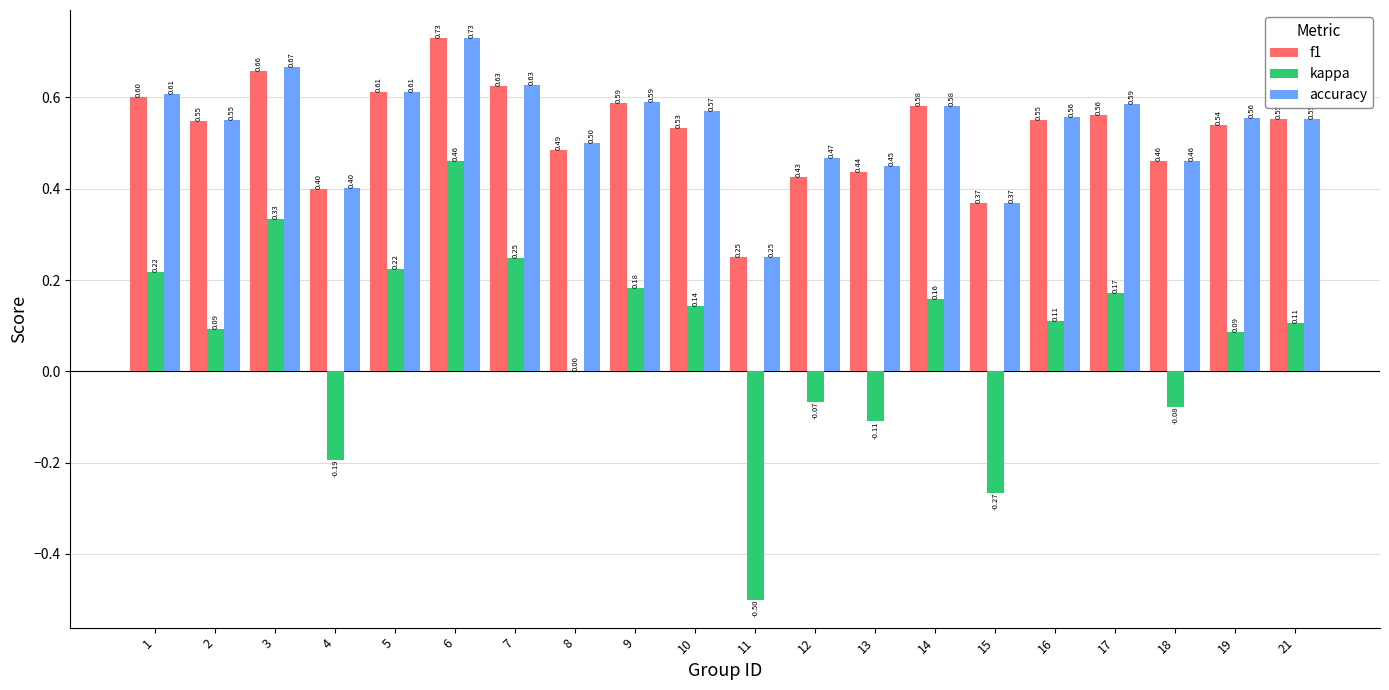

Between 5 and 8, which series saw the biggest shift?

kappa